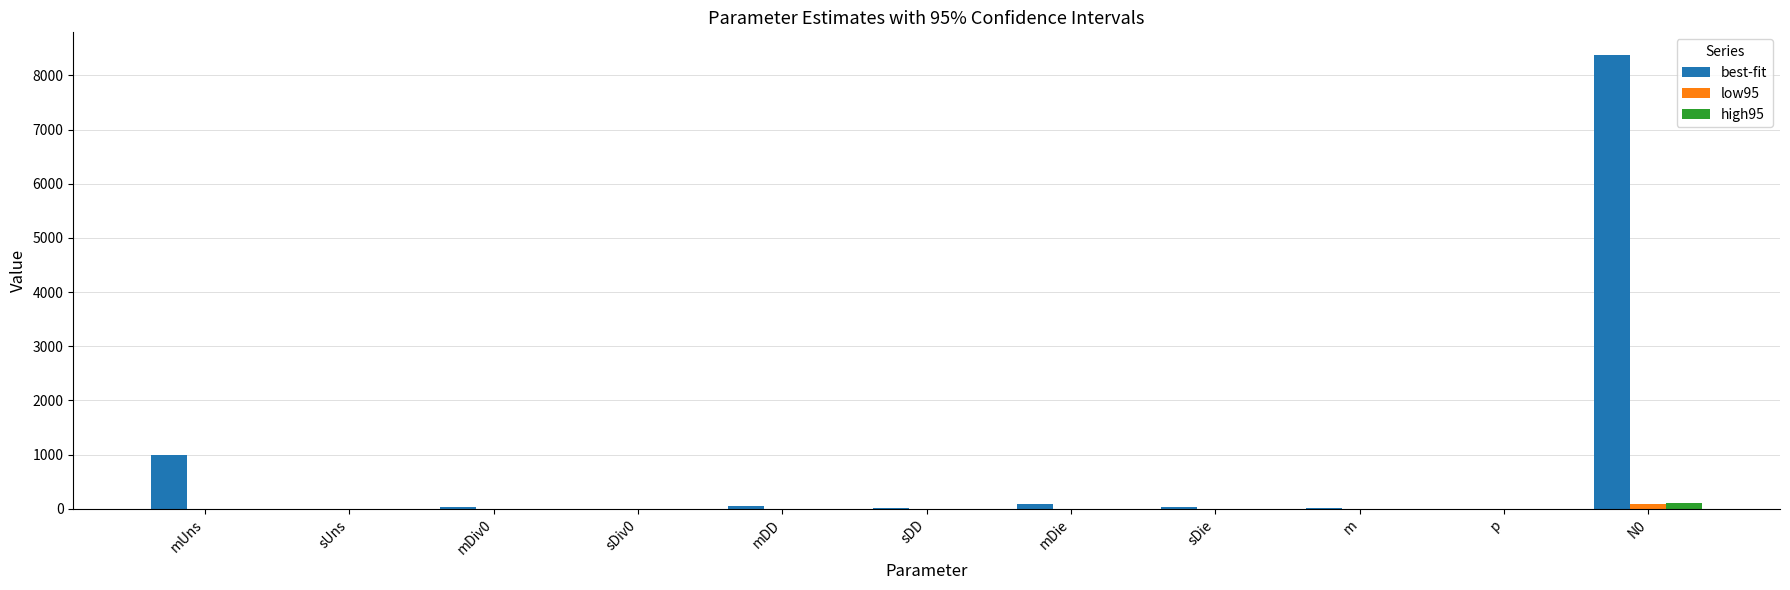

How many groups of bars are there?

11